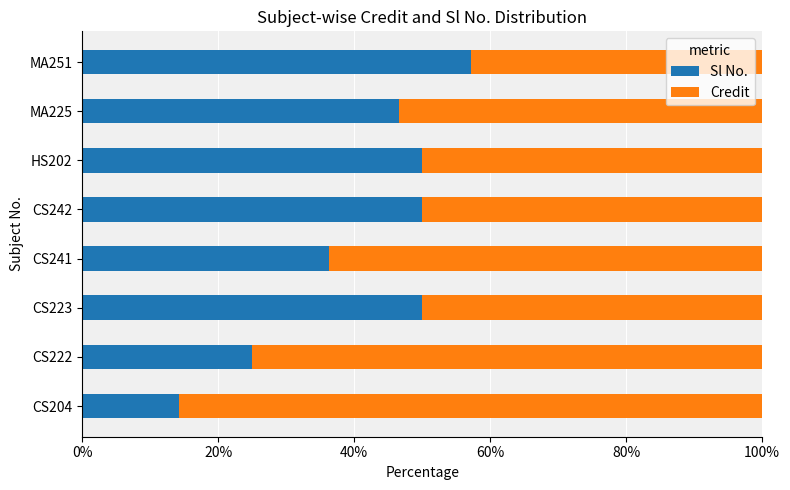

True or false: Sl No. has a value of 21.3 at CS241.

False